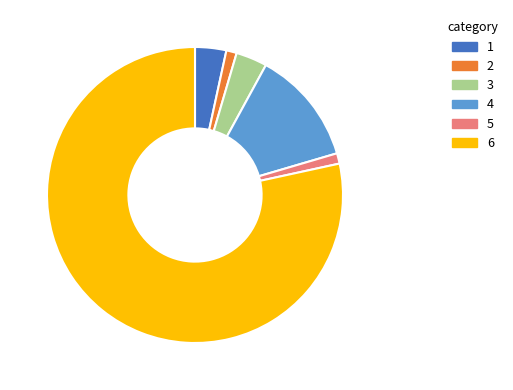

Is there a majority slice in this chart?

Yes